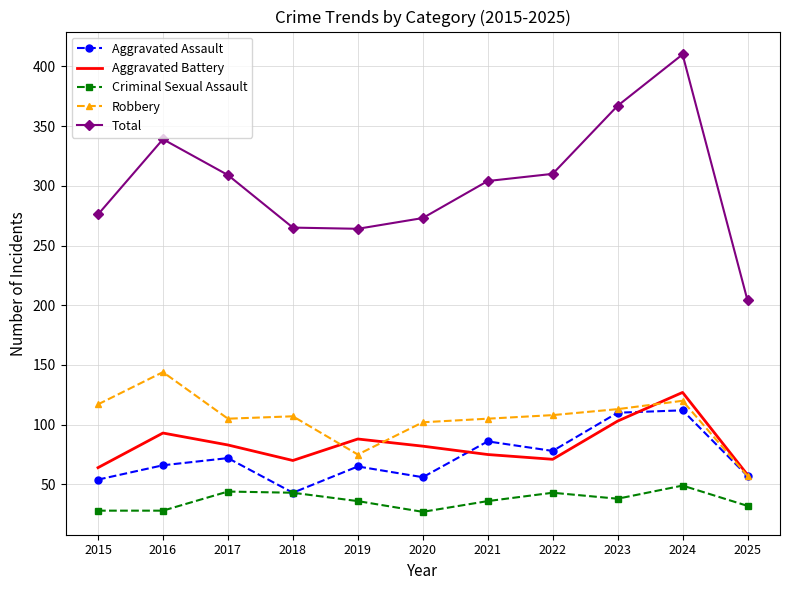

What is the highest value of the Aggravated Assault series?

112